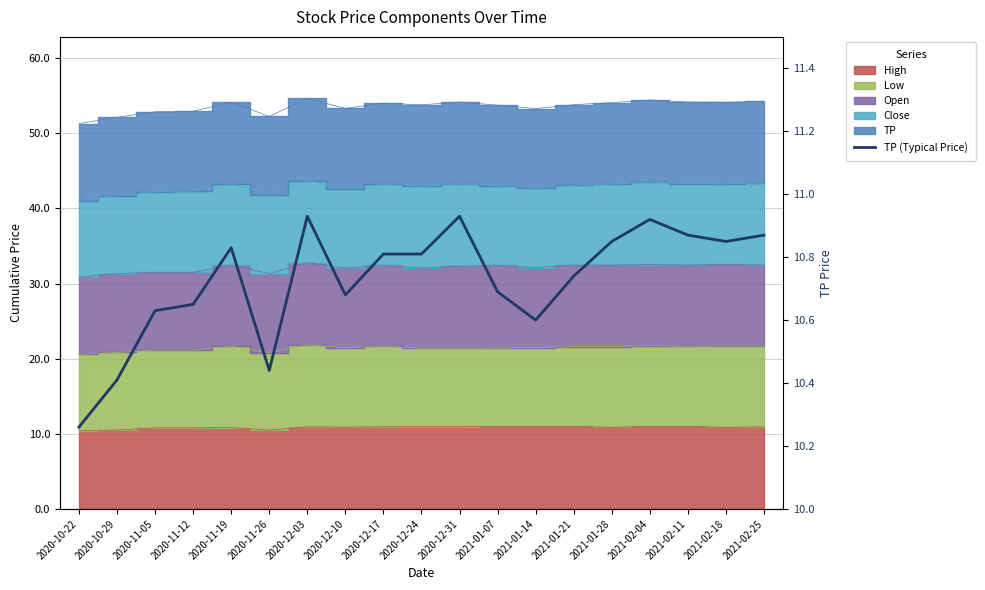

Reading left to right, transcribe all the data shown in this chart.

2020-10-22=10.3	2020-10-29=10.4	2020-11-05=10.6	2020-11-12=10.7	2020-11-19=10.8	2020-11-26=10.4	2020-12-03=10.9	2020-12-10=10.7	2020-12-17=10.8	2020-12-24=10.8	2020-12-31=10.9	2021-01-07=10.7	2021-01-14=10.6	2021-01-21=10.7	2021-01-28=10.8	2021-02-04=10.9	2021-02-11=10.9	2021-02-18=10.8	2021-02-25=10.9